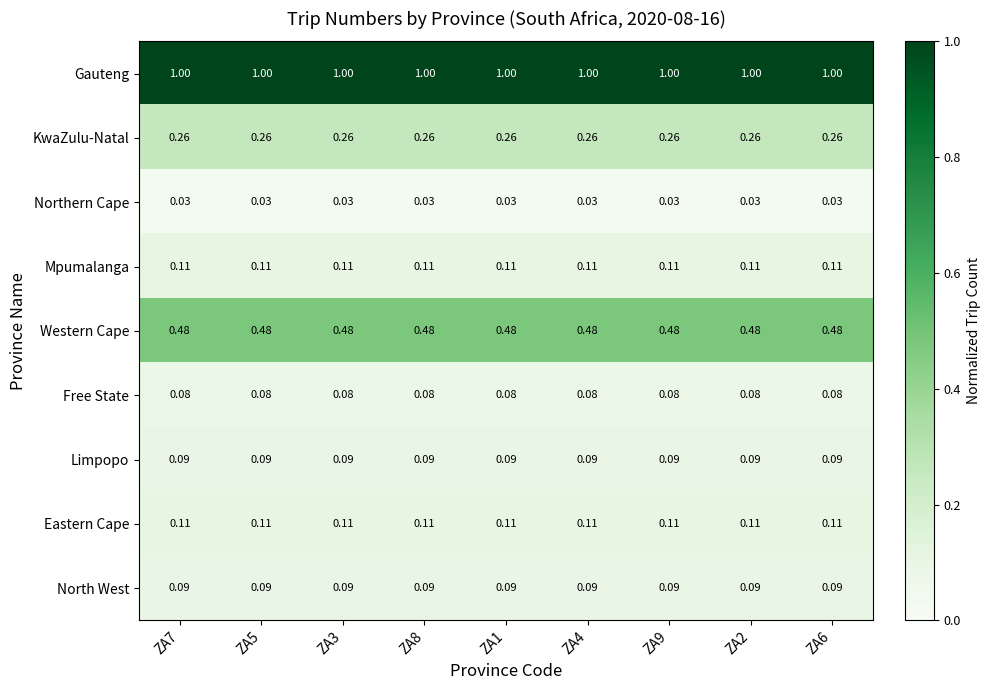

Is the value of North West at ZA4 greater than the value of Mpumalanga at ZA9?

No